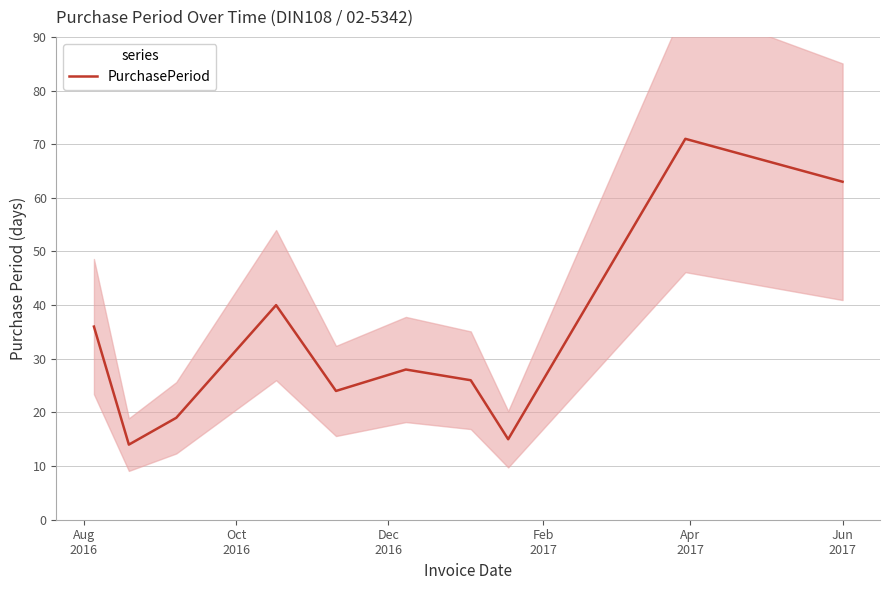

What is the lowest value of the PurchasePeriod series?

14